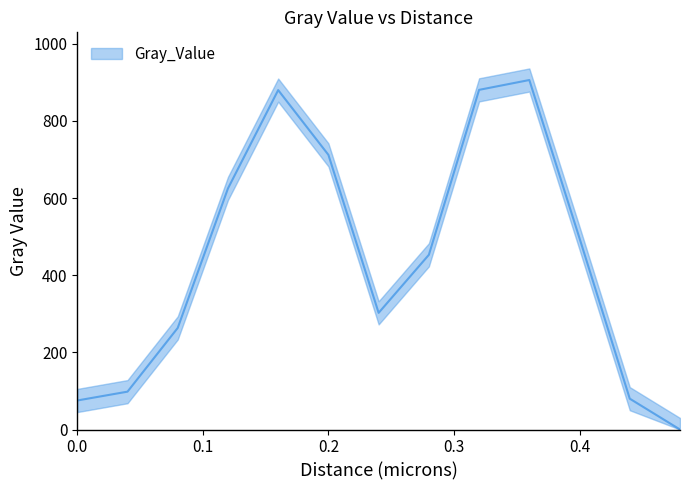

Rank the categories by value from highest to lowest.

0.36, 0.32, 0.16, 0.2, 0.12, 0.4, 0.28, 0.24, 0.08, 0.04, 0.44, 0.0, 0.48